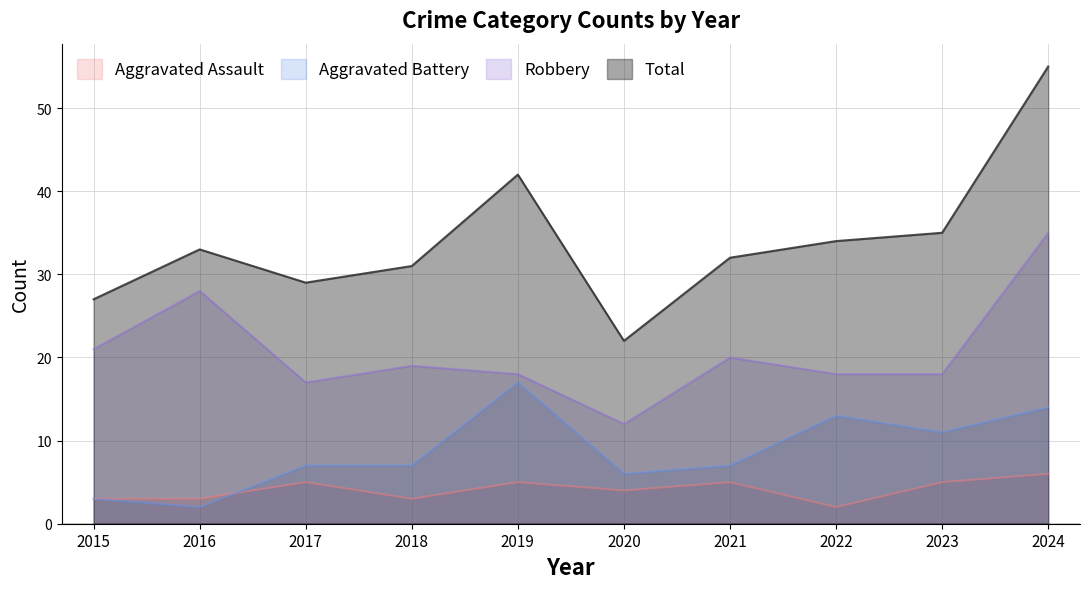

Which series changed the most between 2022 and 2023?

Aggravated Assault